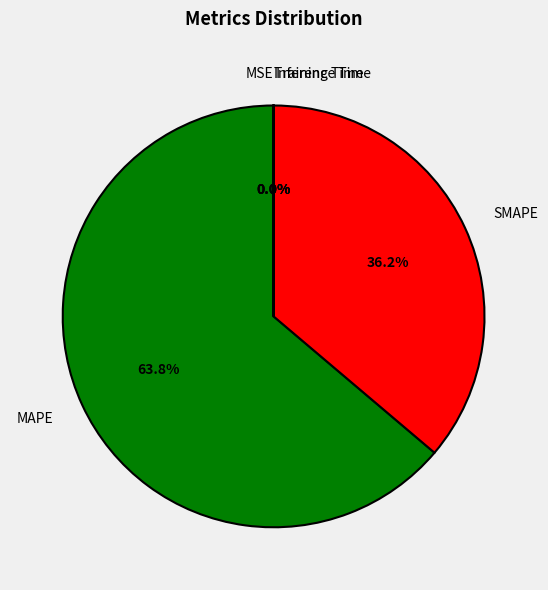

Which category has the biggest portion of the pie?

MAPE